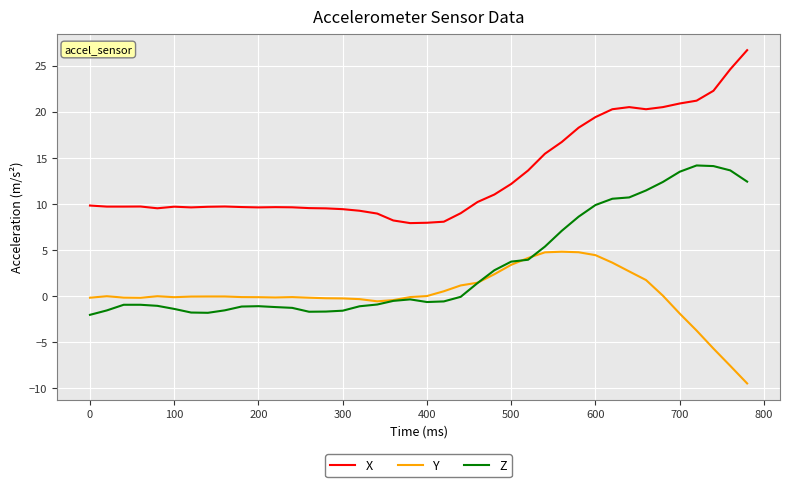

Which series has the largest total across all categories?

X